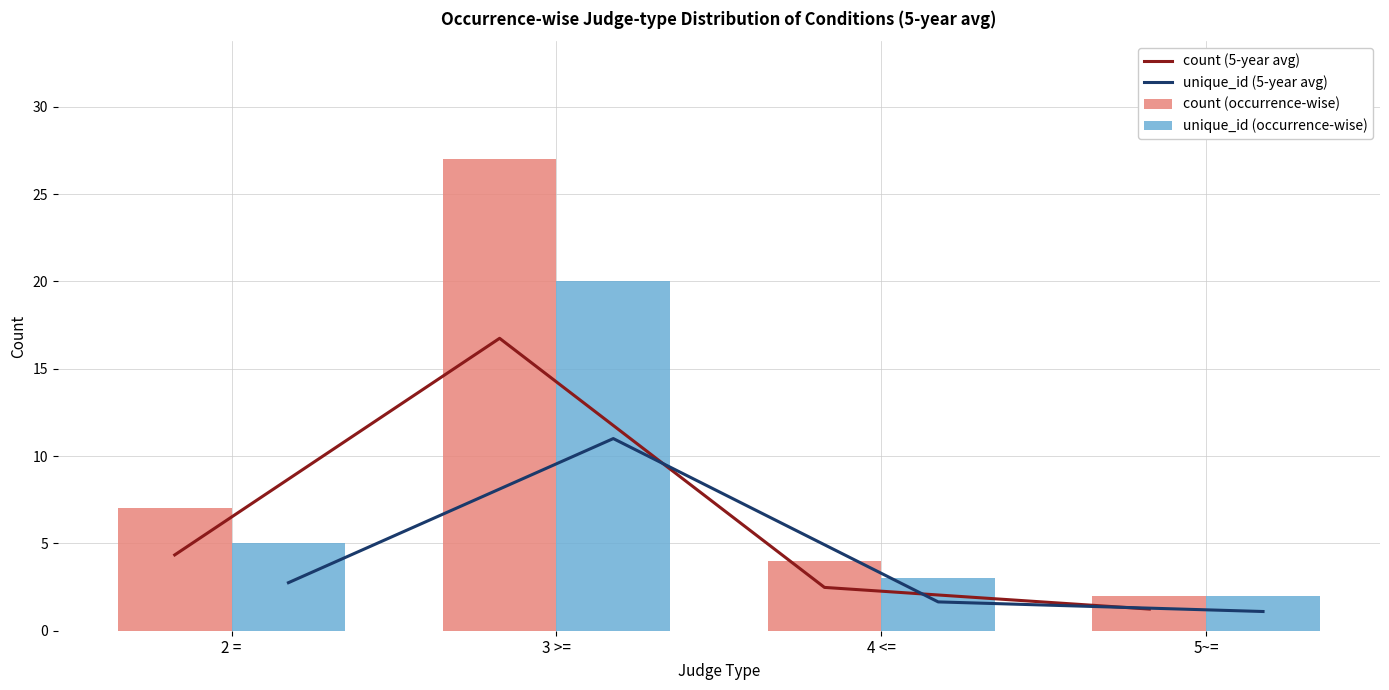

Which series changed the most between 2 = and 5~=?

count (occurrence-wise)